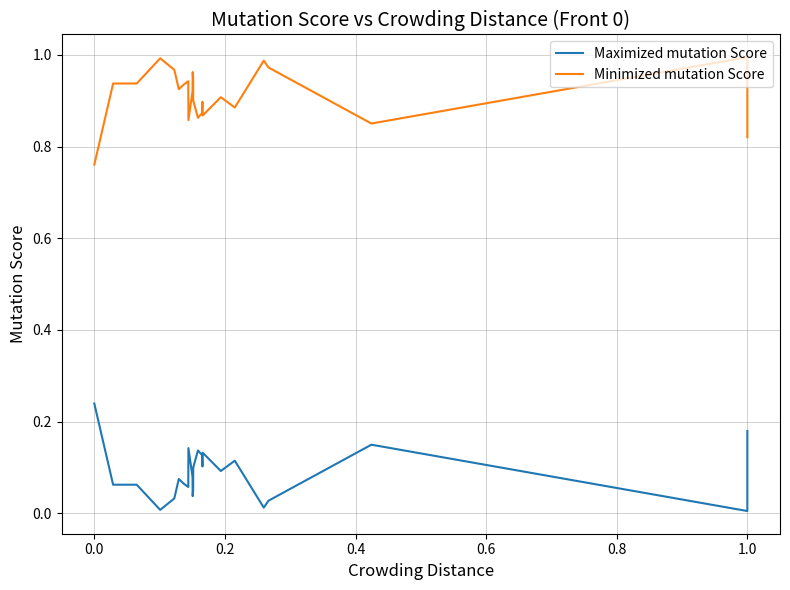

True or false: Minimized mutation Score and Maximized mutation Score intersect in this chart.

False